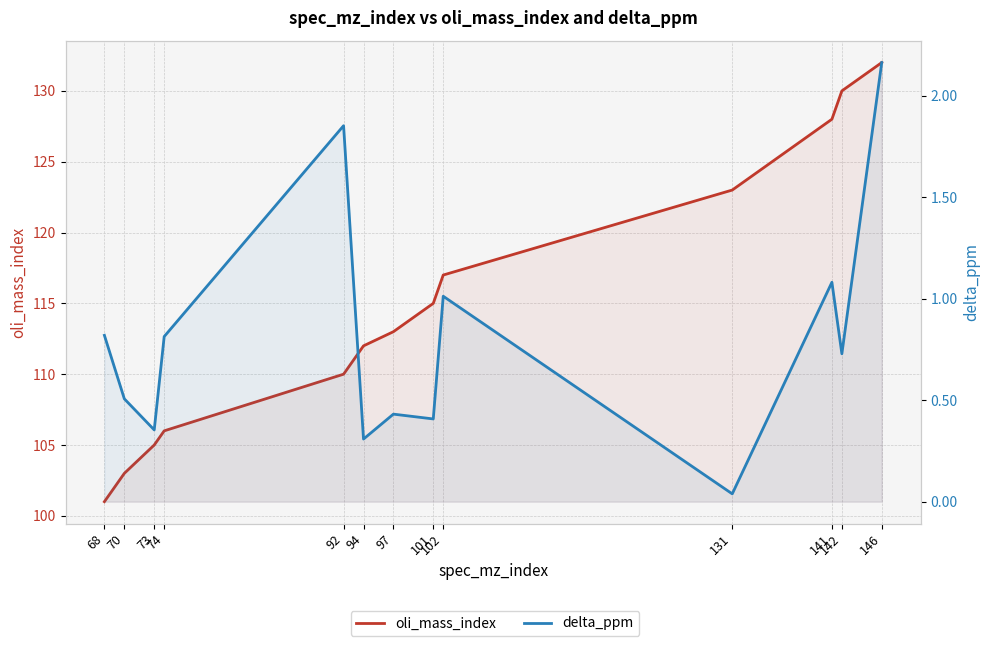

Reading right to left, extract all data points from this chart.

oli_mass_index: 132.0	130.0	128.0	123.0	117.0	115.0	113.0	112.0	110.0	106.0	105.0	103.0	101.0
delta_ppm: 2.2	0.7	1.1	0.0	1.0	0.4	0.4	0.3	1.9	0.8	0.4	0.5	0.8